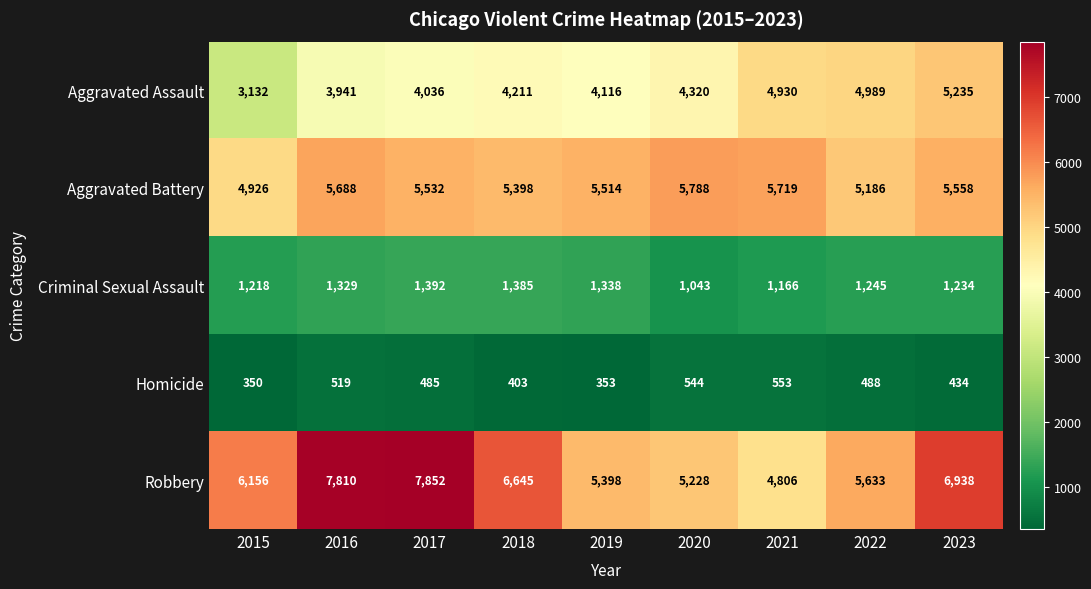

Count the number of categories in the chart.

9